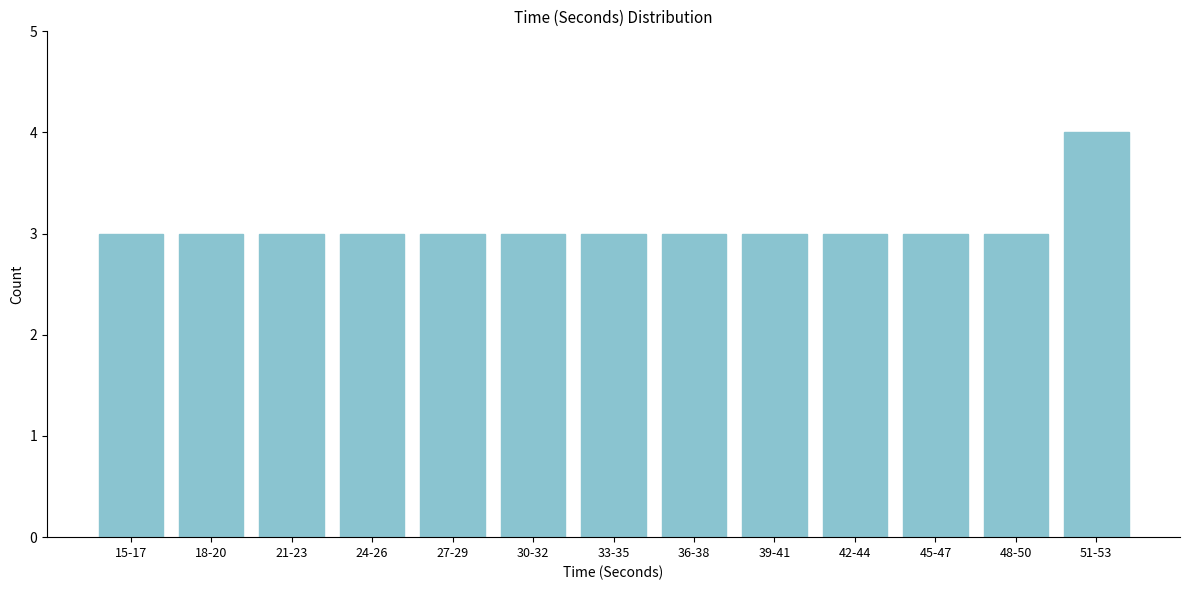

Reading left to right, extract all data points from this chart.

15-17=3	18-20=3	21-23=3	24-26=3	27-29=3	30-32=3	33-35=3	36-38=3	39-41=3	42-44=3	45-47=3	48-50=3	51-53=4